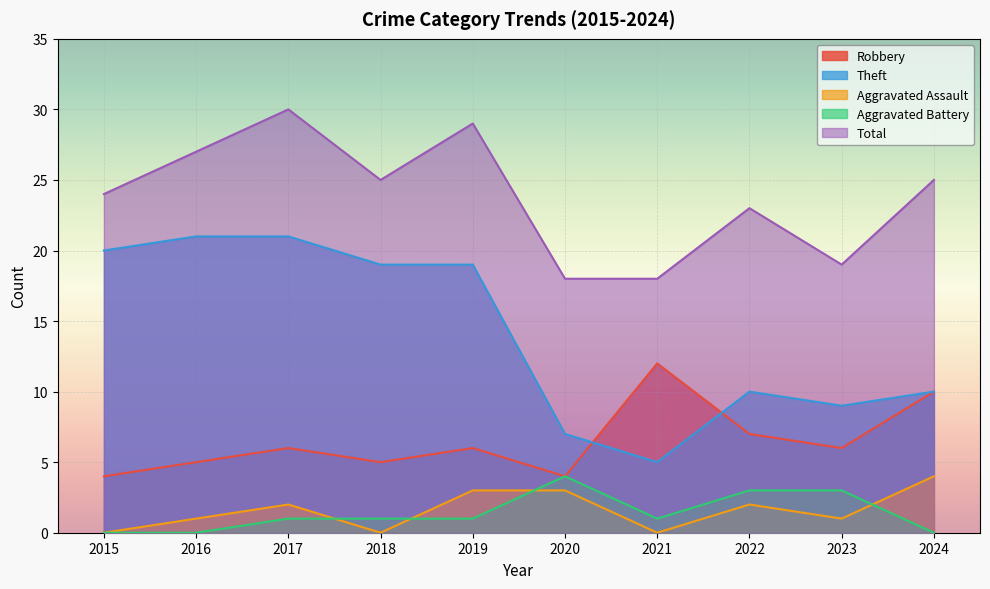

At which category does the chart reach its minimum across all series?

2015